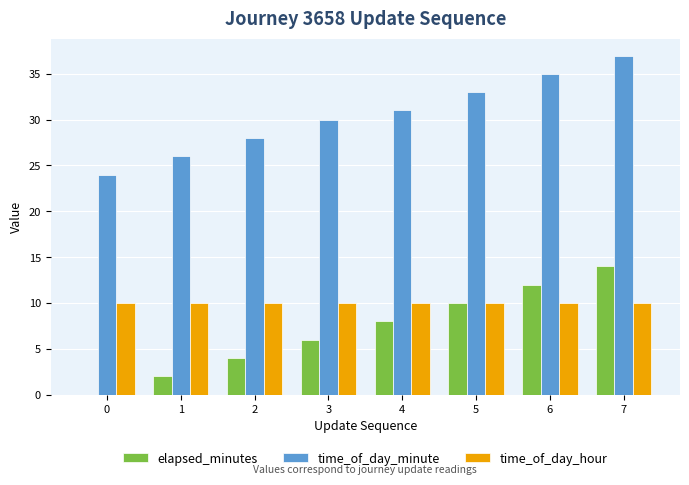

What are all the series names shown in the legend?

elapsed_minutes, time_of_day_minute, time_of_day_hour